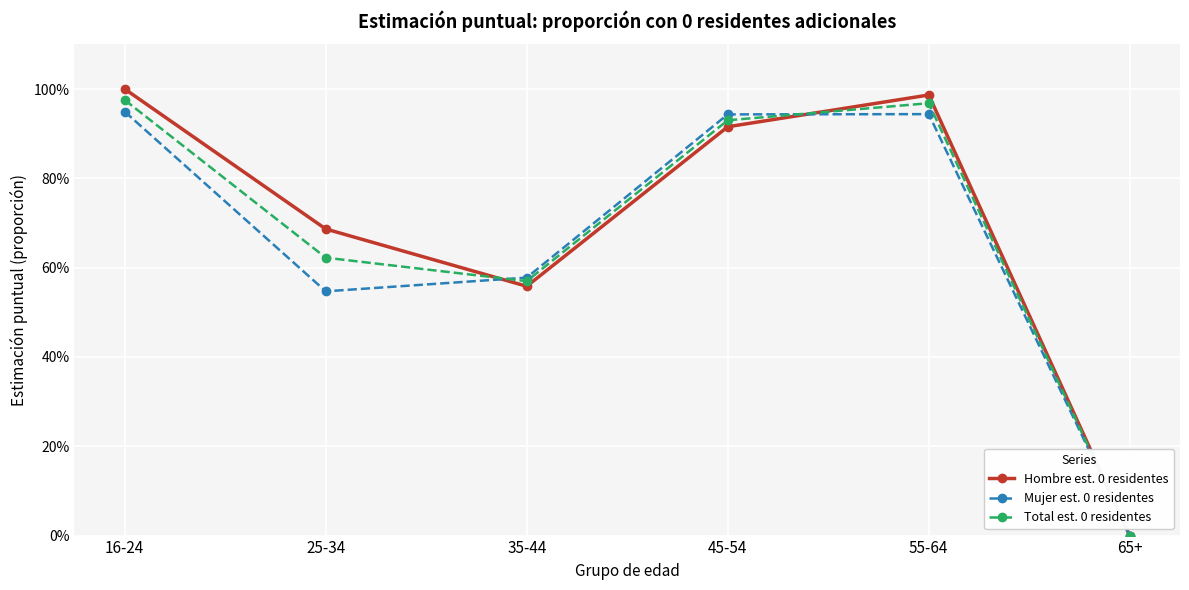

Between which two adjacent categories do Total est. 0 residentes and Hombre est. 0 residentes first intersect?

25-34 and 35-44